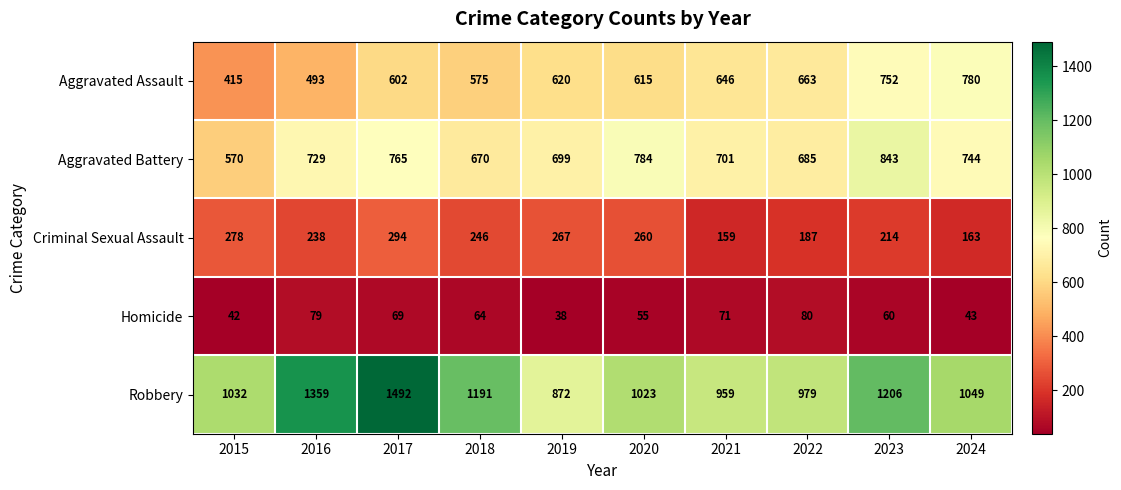

Which series changed the most between 2016 and 2022?

Robbery